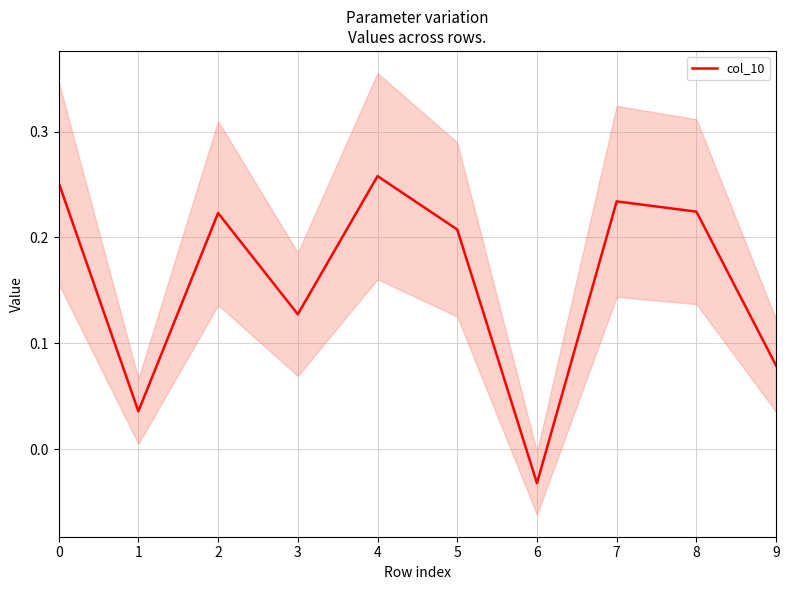

True or false: there are more than 2 points higher than both neighbors.

True